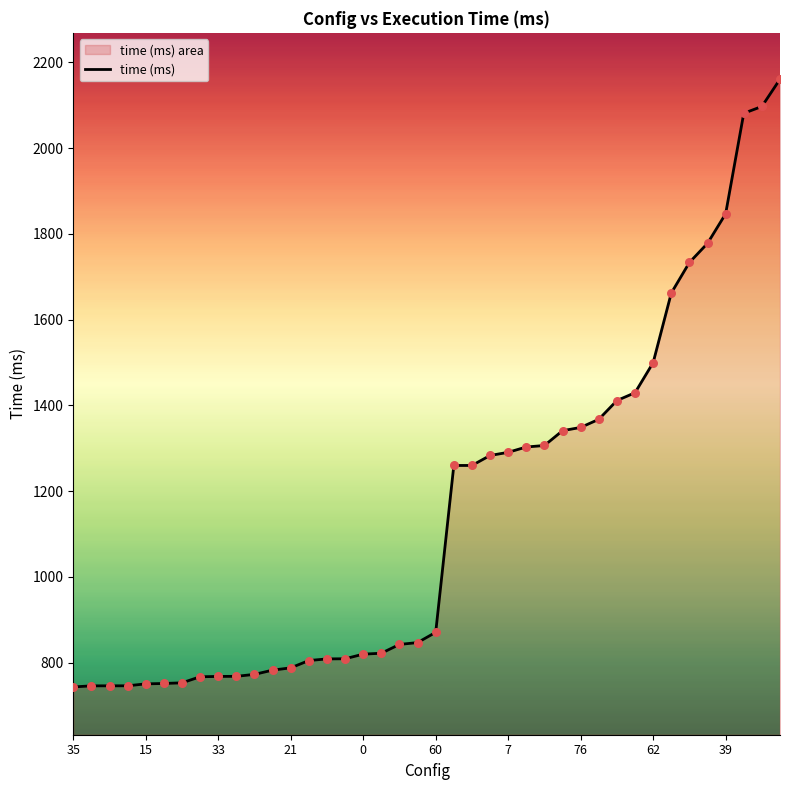

What is the ratio of the value at 7 to the value at 76?

1.0